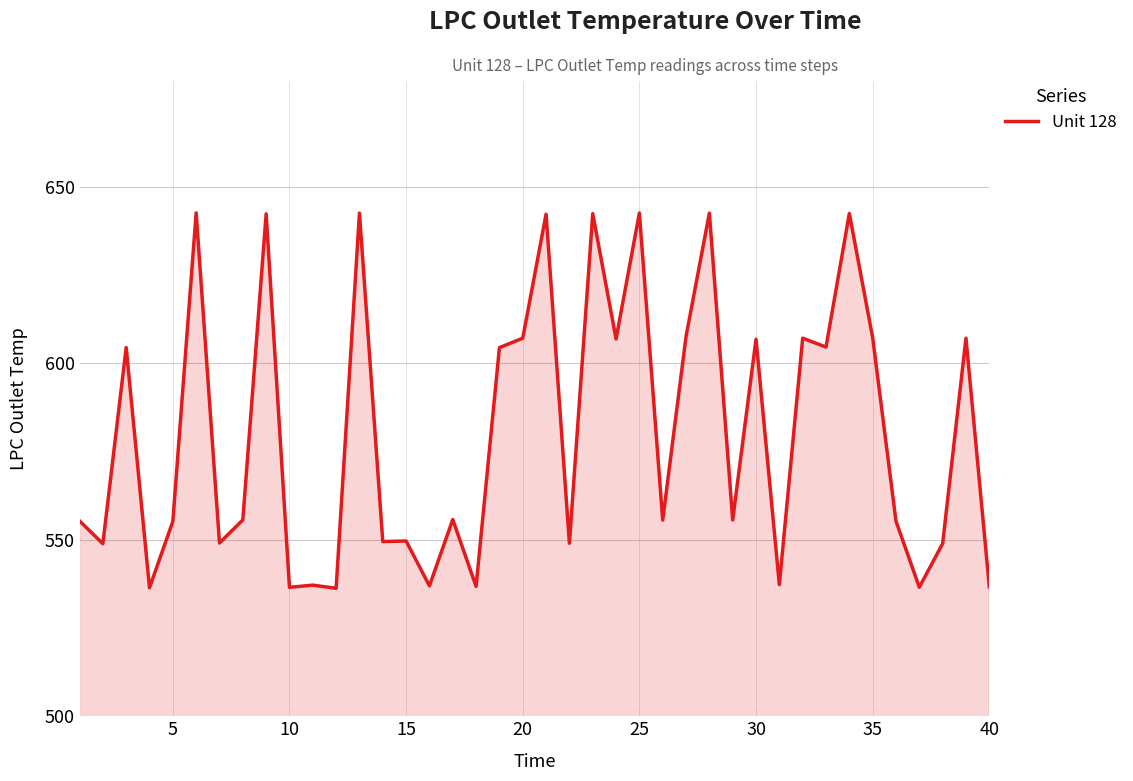

What is the minimum value shown in the chart?

536.3